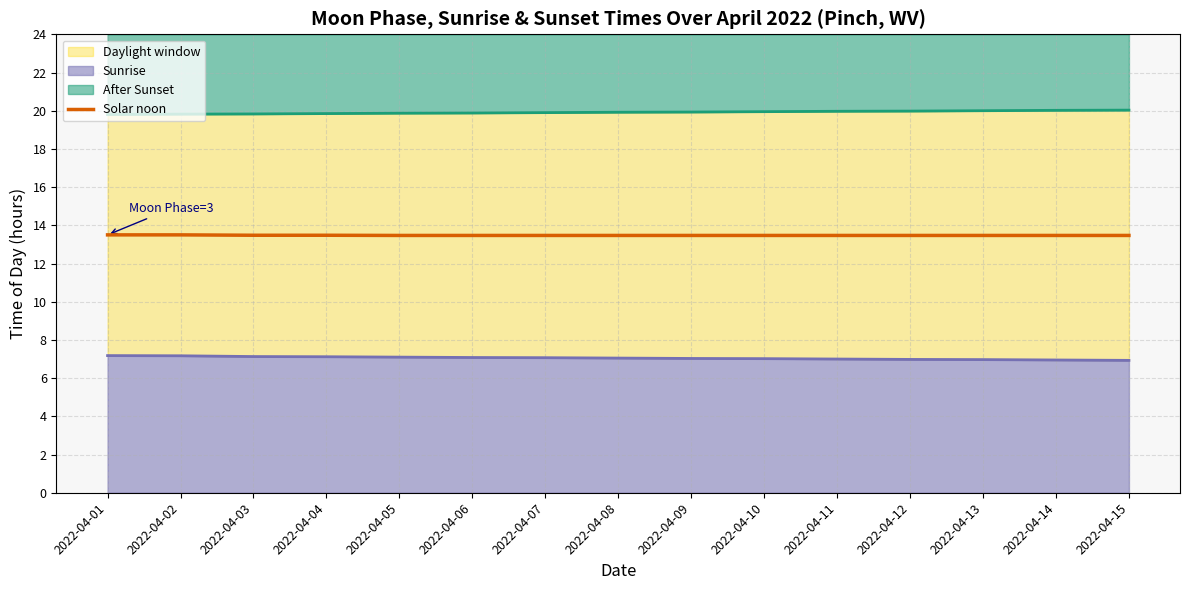

Does the chart display data point markers on the line(s)?

No